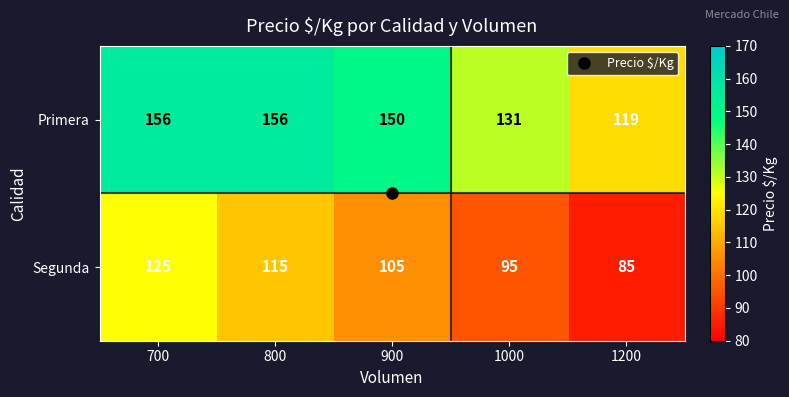

Count the number of categories in the chart.

5